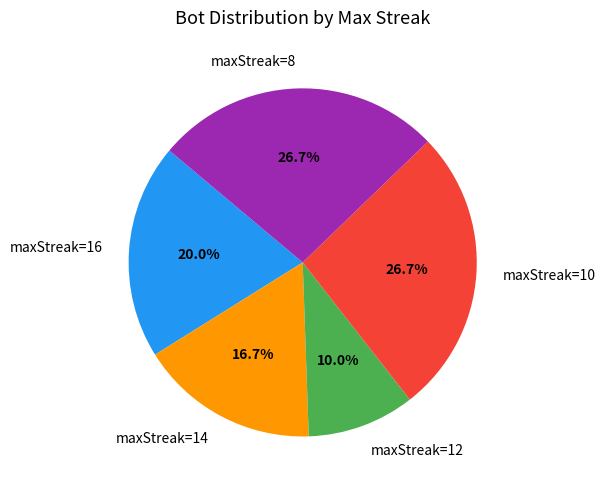

True or false: maxStreak=14 accounts for 17% of the total.

True